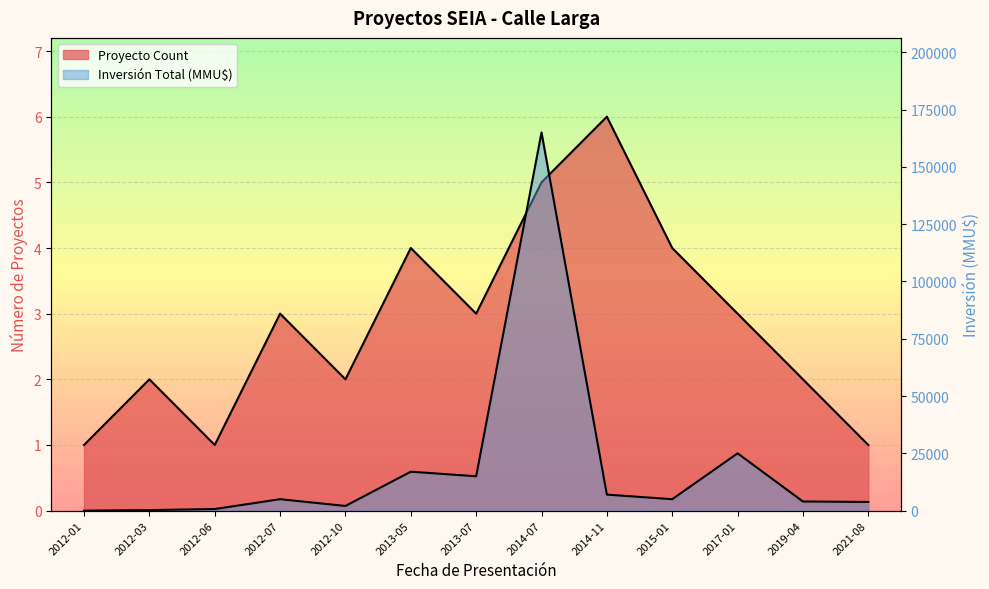

In Proyecto Count, how many points are higher than both neighbors (excluding endpoints)?

4